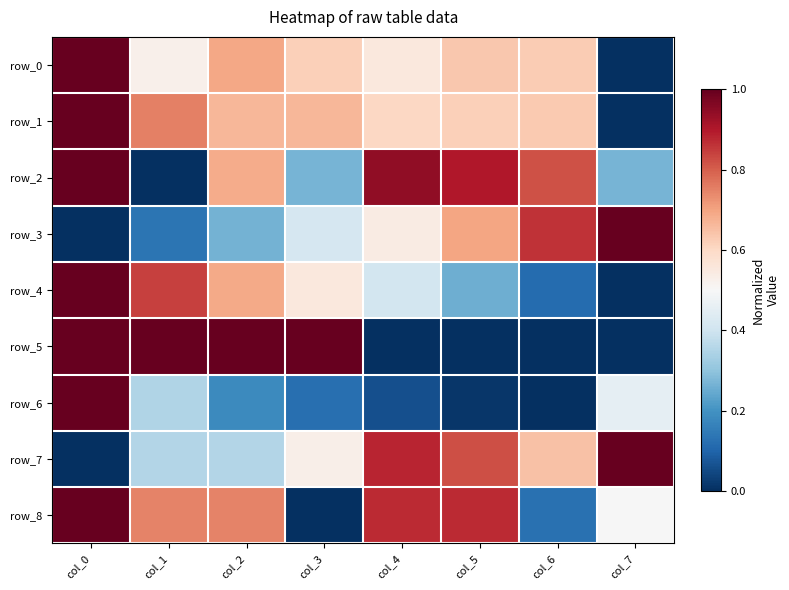

What is the sum of the row_5 values at col_2 and col_5?

1.0